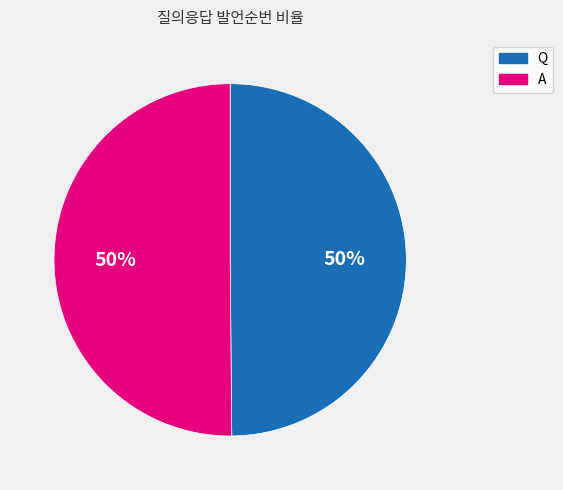

To the nearest percent, what is the average slice percentage?

50%